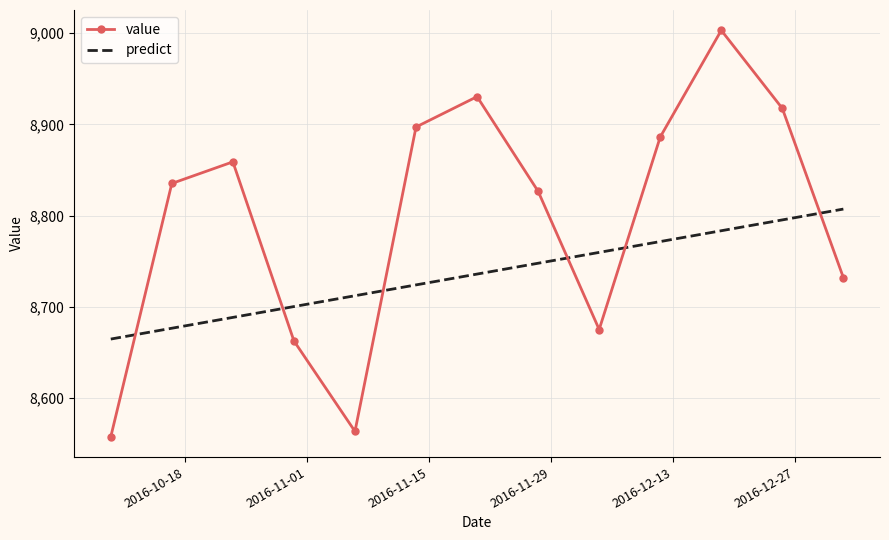

Which series has the largest total across all categories?

value